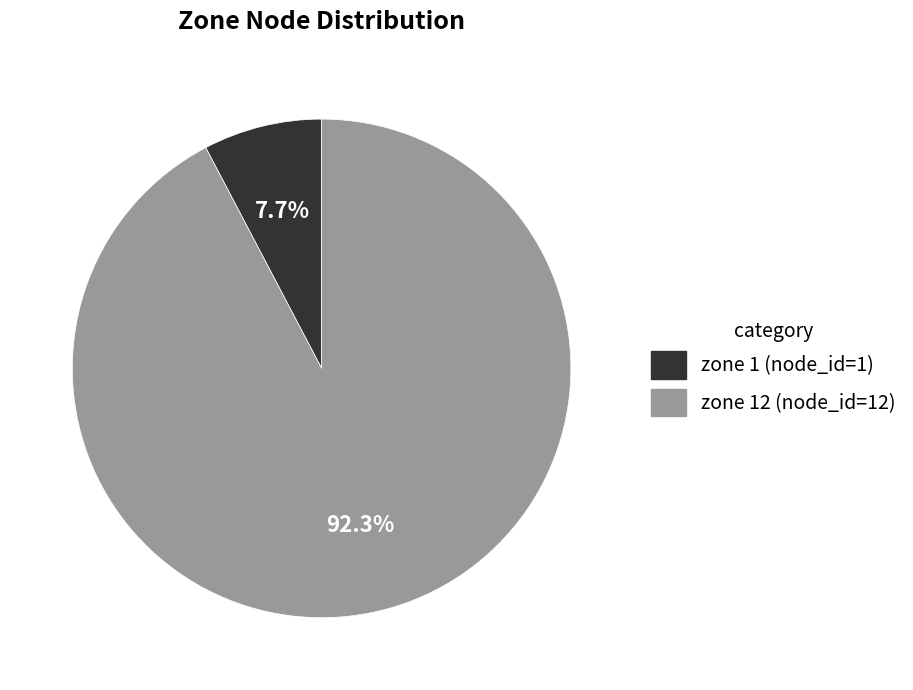

What percentage is NOT represented by zone 1 (node_id=1)?

92.3%